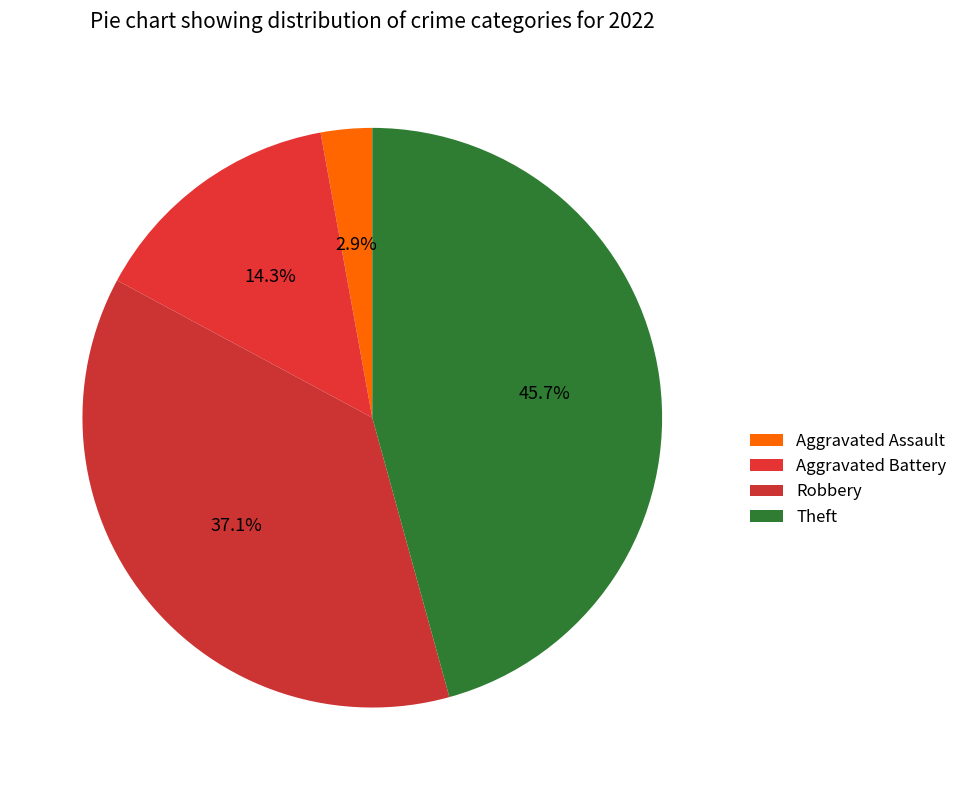

How many segments does this pie chart have?

4